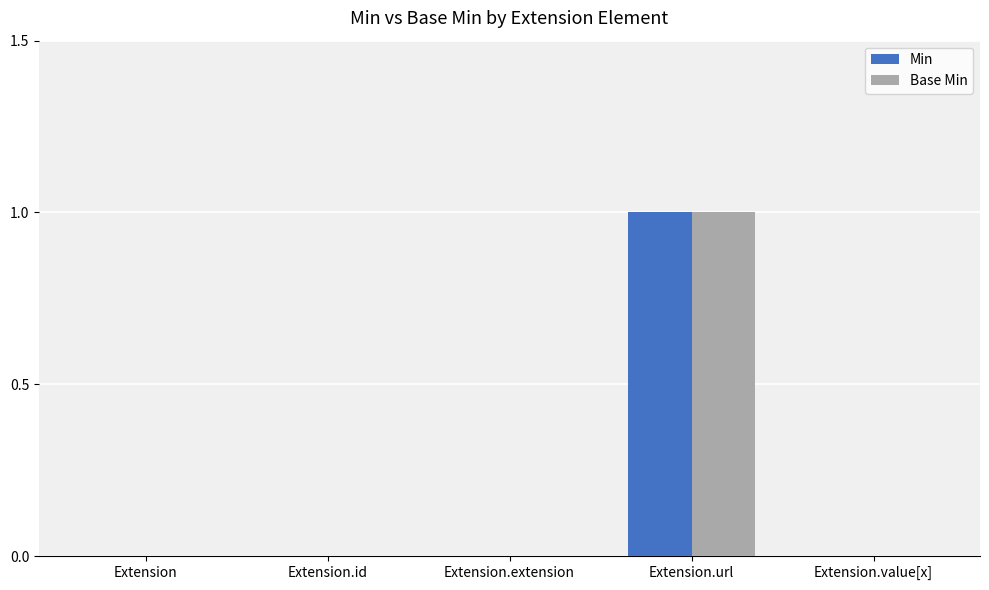

At which category is the sum across all series the highest?

Extension.url